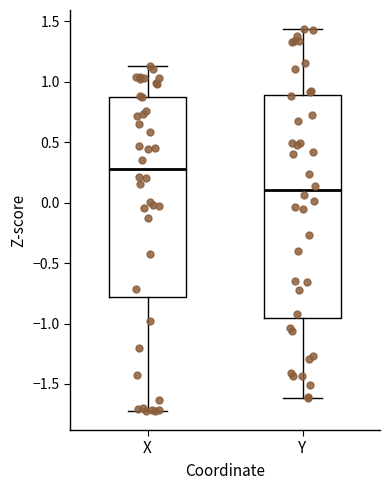

Where does the median line of the box for Y sit on the y-axis? The values are not printed on the chart, so give them approximately, as read against the axis.

0.10